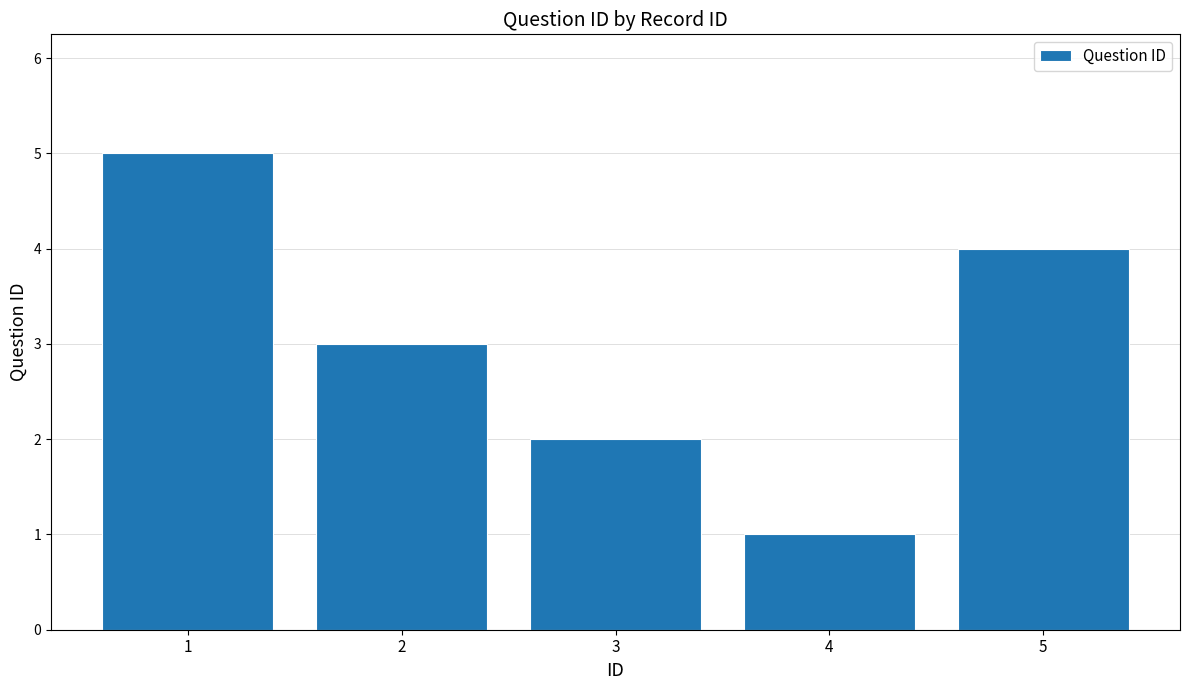

What is the change in value from 2 to 5?

+1